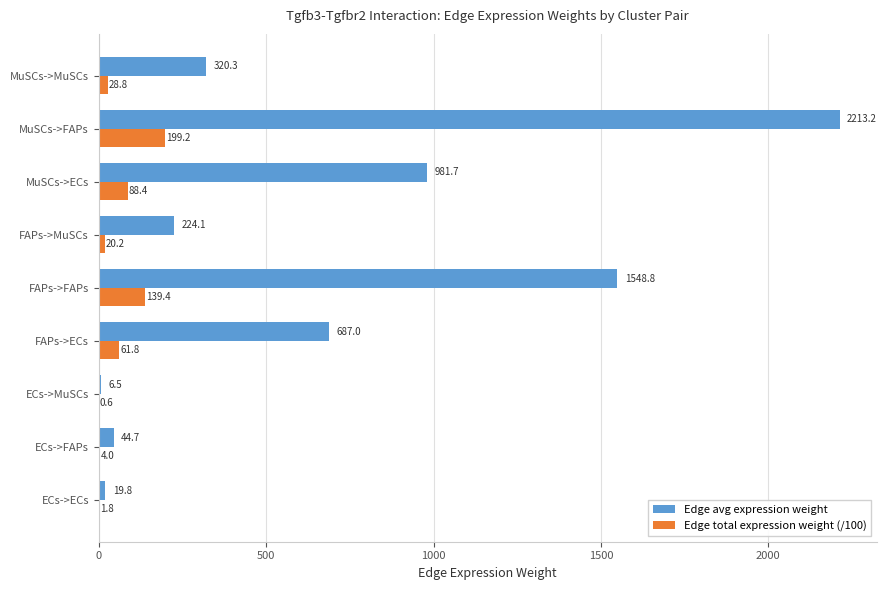

Which series has the largest total across all categories?

Edge avg expression weight